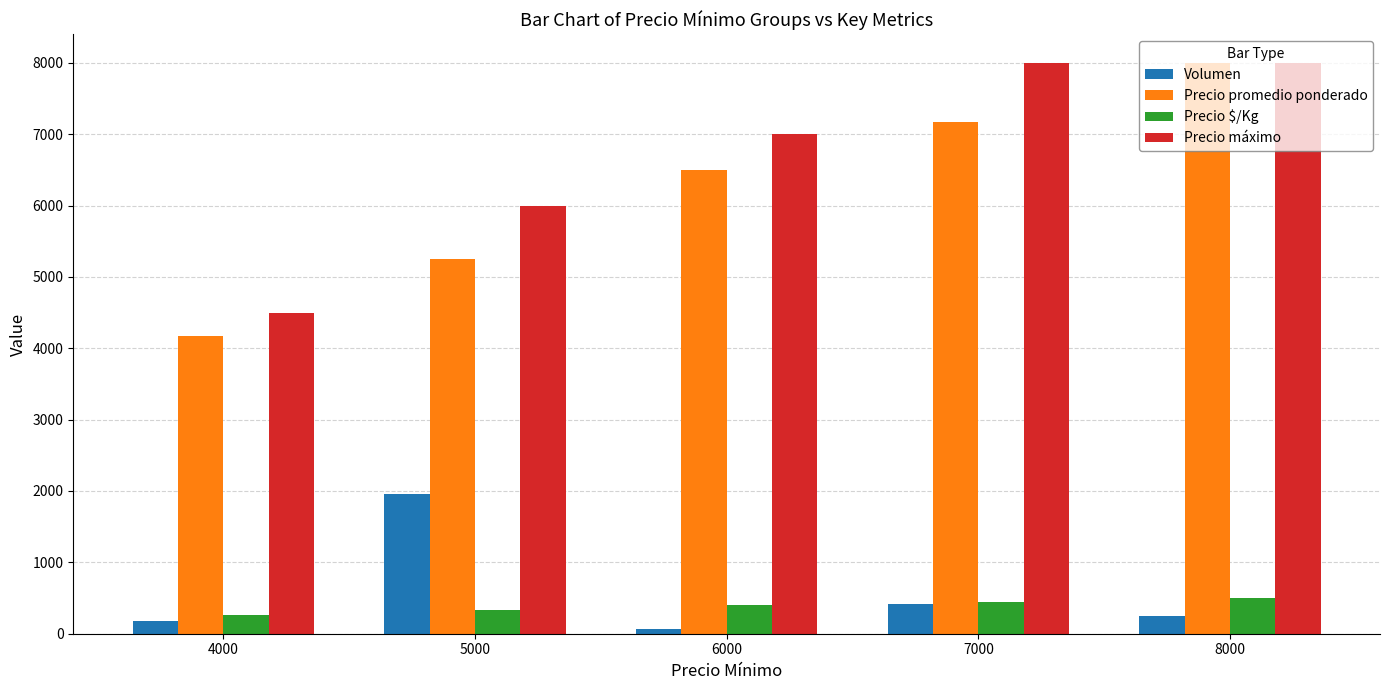

What is the smallest value displayed?

70